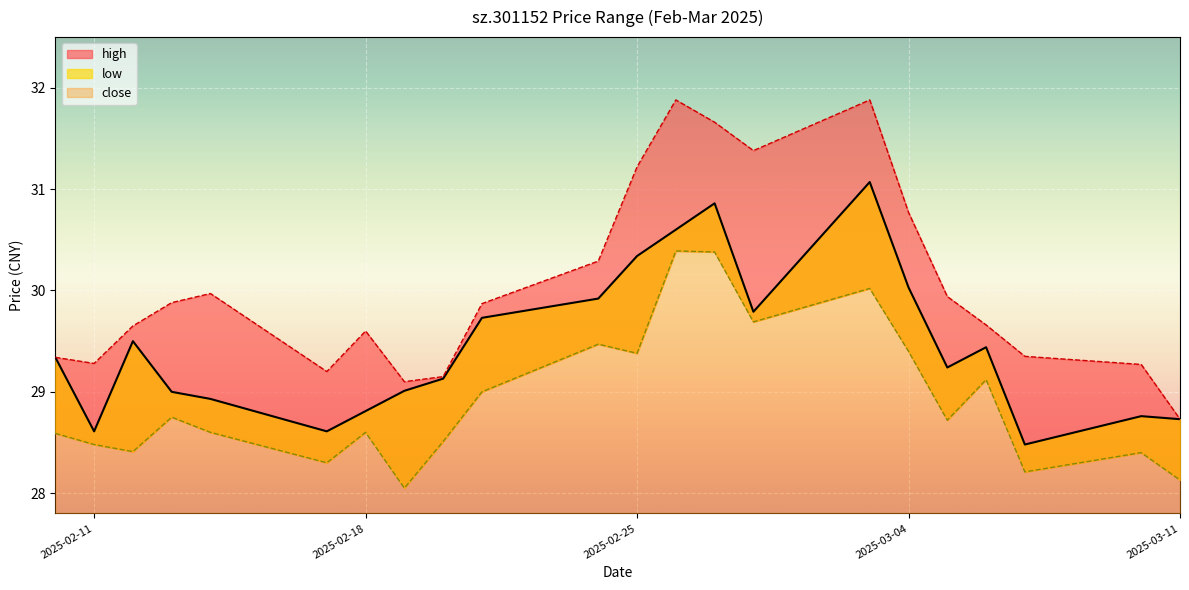

The value of low at 2025-03-10 is 28.4. True or false?

True